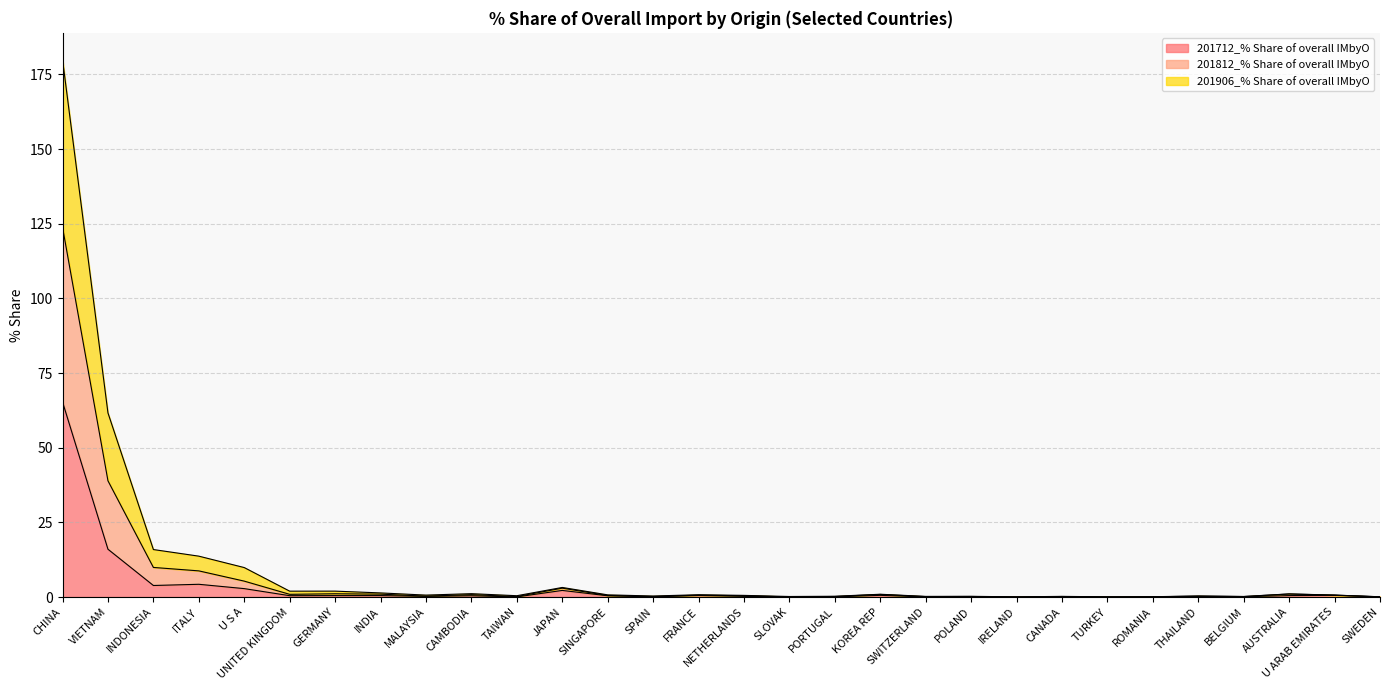

Where is the first local maximum for 201712_% Share of overall IMbyO?

ITALY